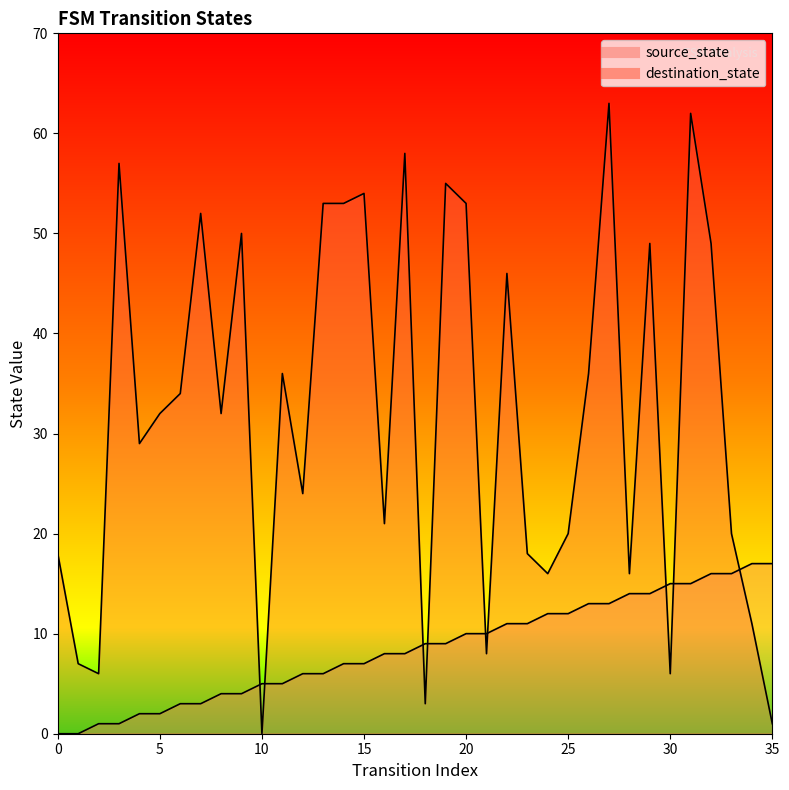

List the series in order of their overall mean, lowest first.

source_state, destination_state